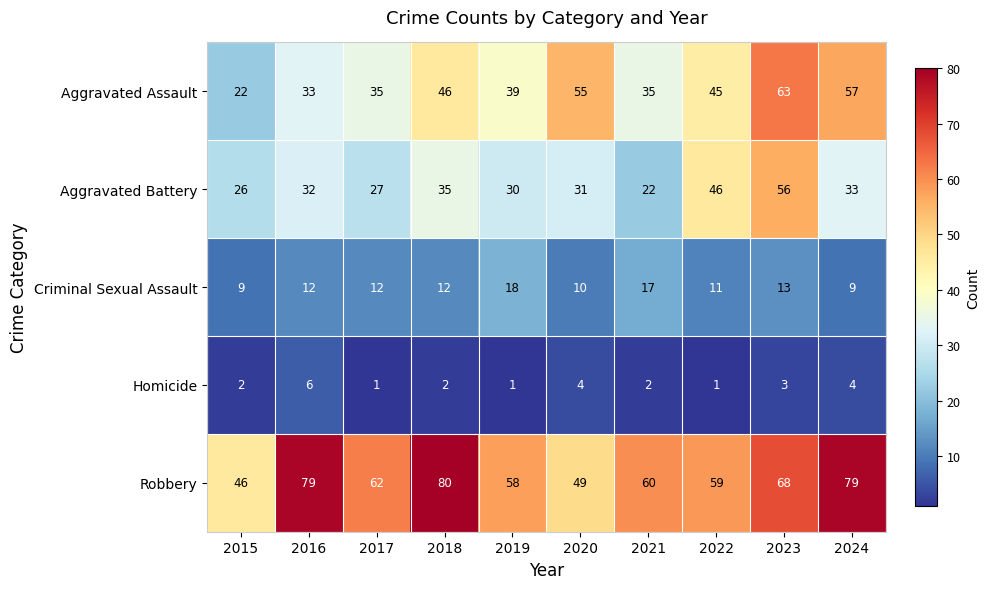

What is the minimum value shown in the chart?

1